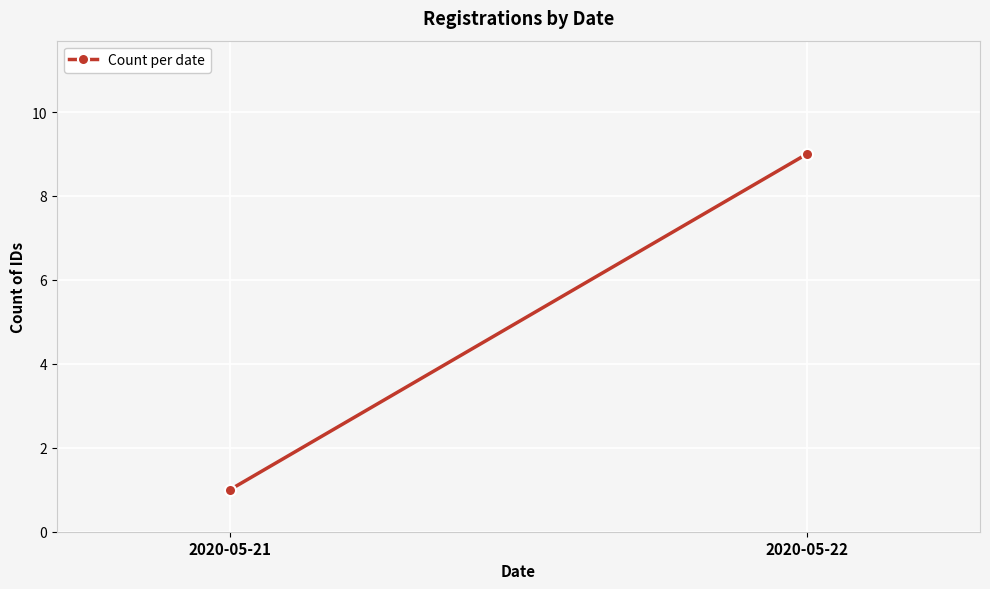

Rank the categories by value from lowest to highest.

2020-05-21, 2020-05-22